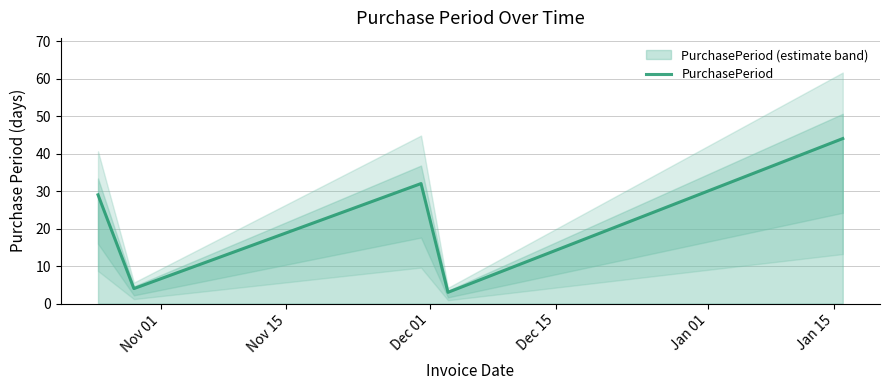

How many values are below 29?

2